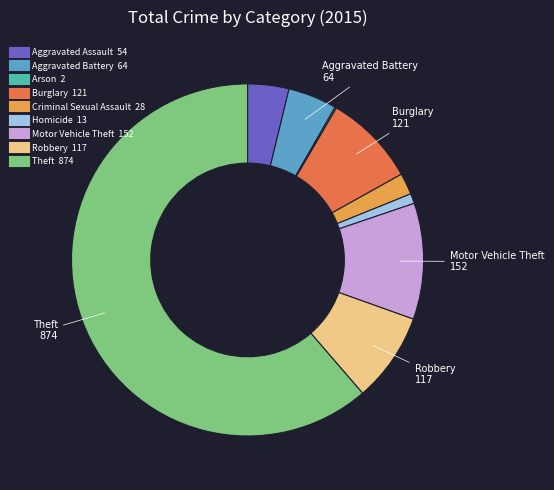

What is the ratio of the value at Aggravated Battery to the value at Motor Vehicle Theft?

0.4